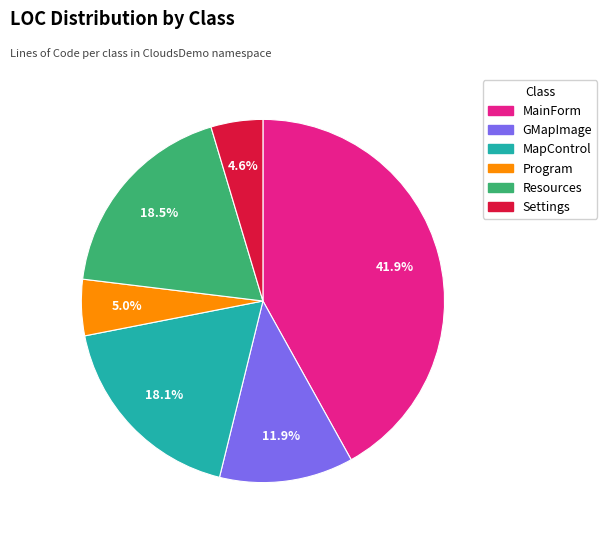

To the nearest percent, what is the difference between the Resources and Settings slice percentages?

14%